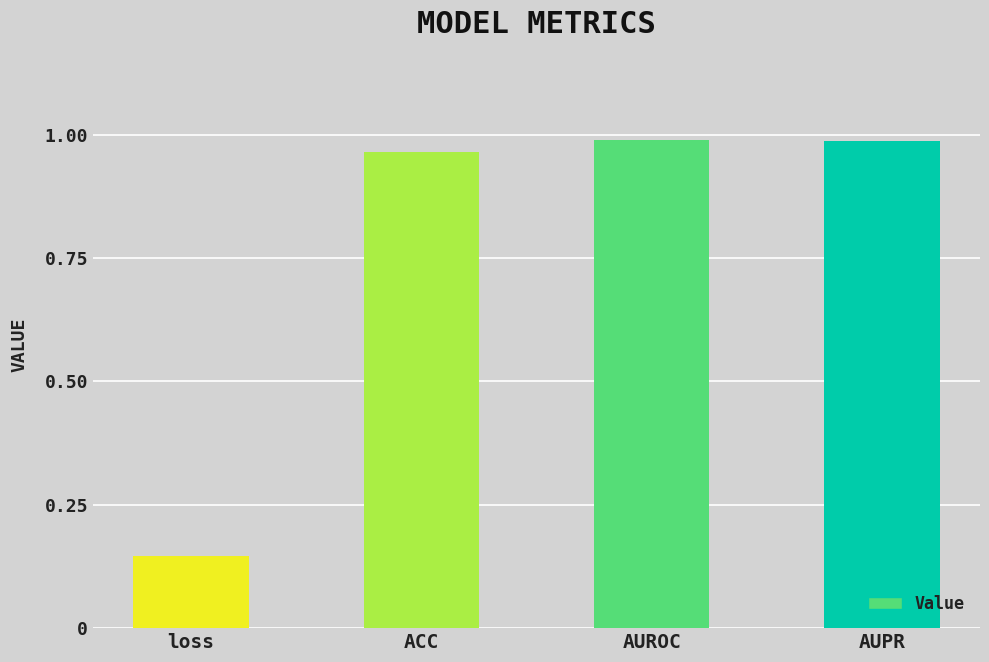

What is the change in value from loss to AUPR?

+0.8